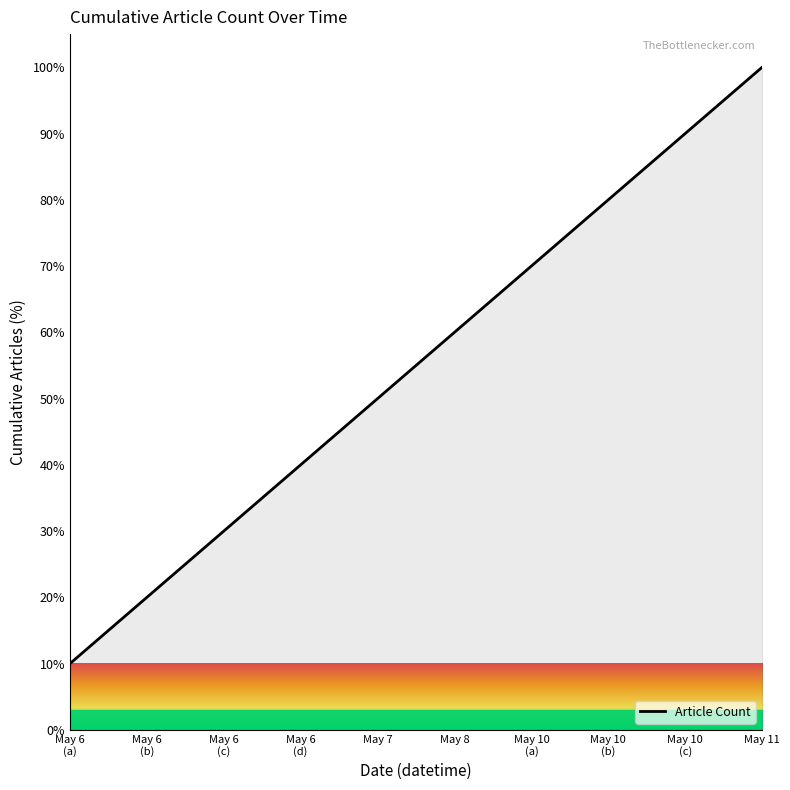

What is the minimum value shown in the chart?

10